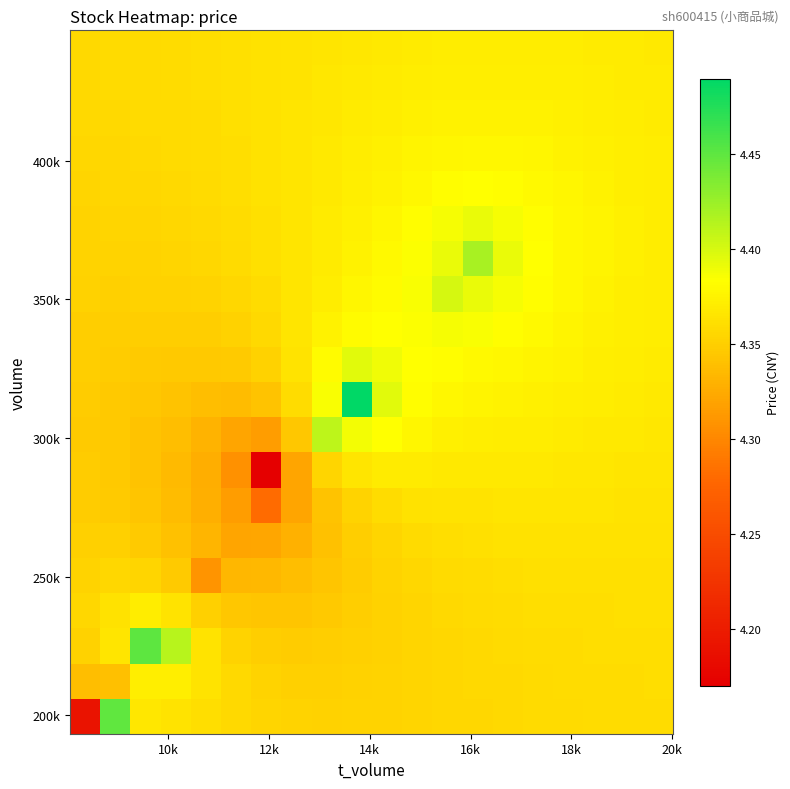

How many series are shown in this chart?

20